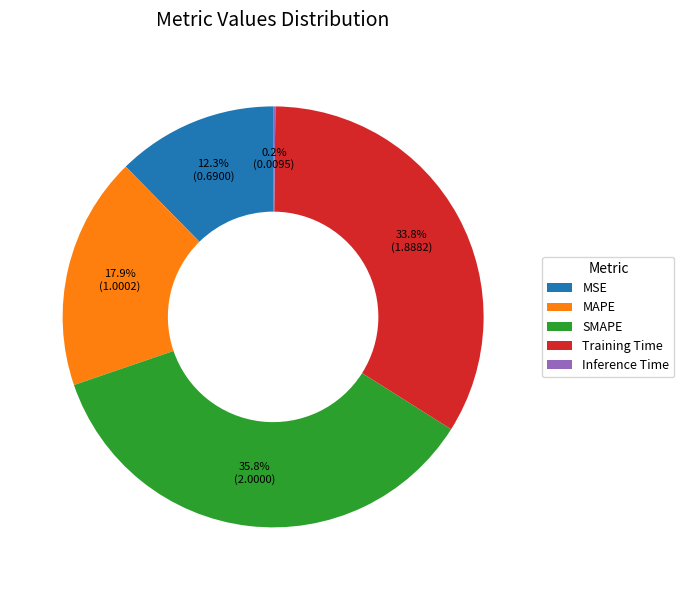

To the nearest percent, what portion does Training Time represent?

34%